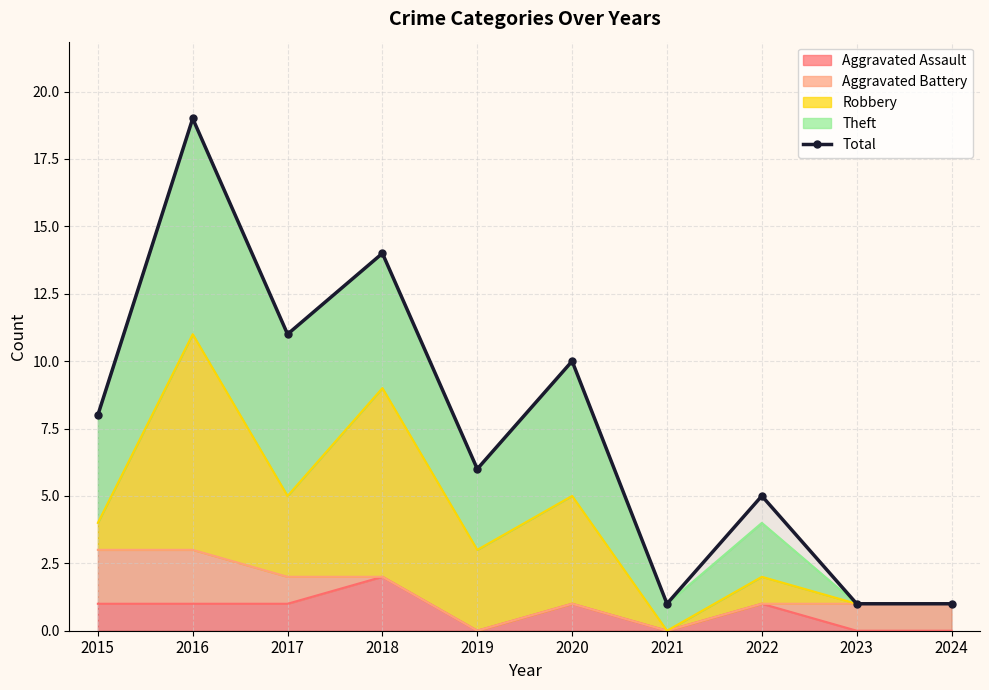

How many categories are shown in the chart?

10